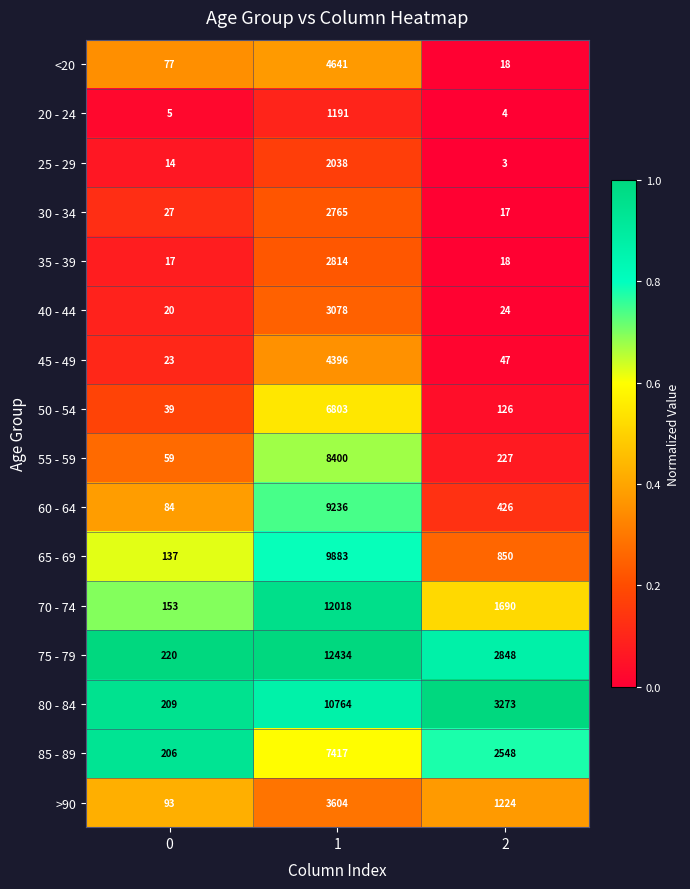

Which series has the largest range (max minus min)?

75 - 79